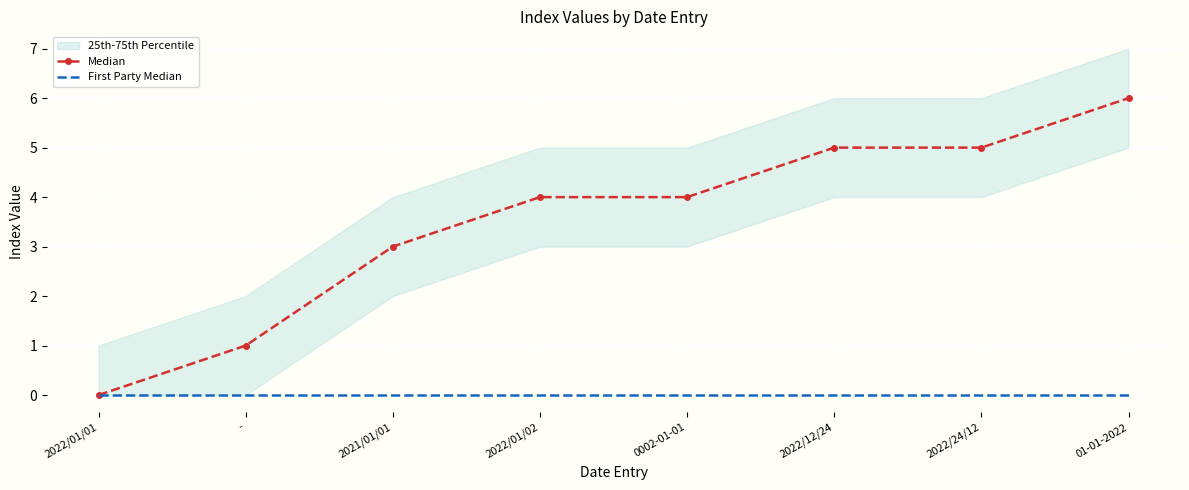

How many data points does each series have?

8